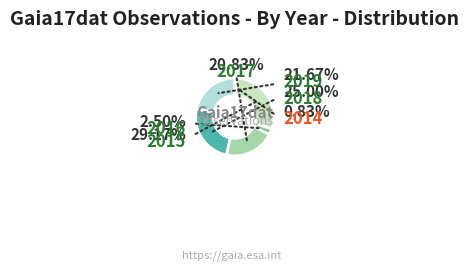

Count the number of slices in the pie.

6